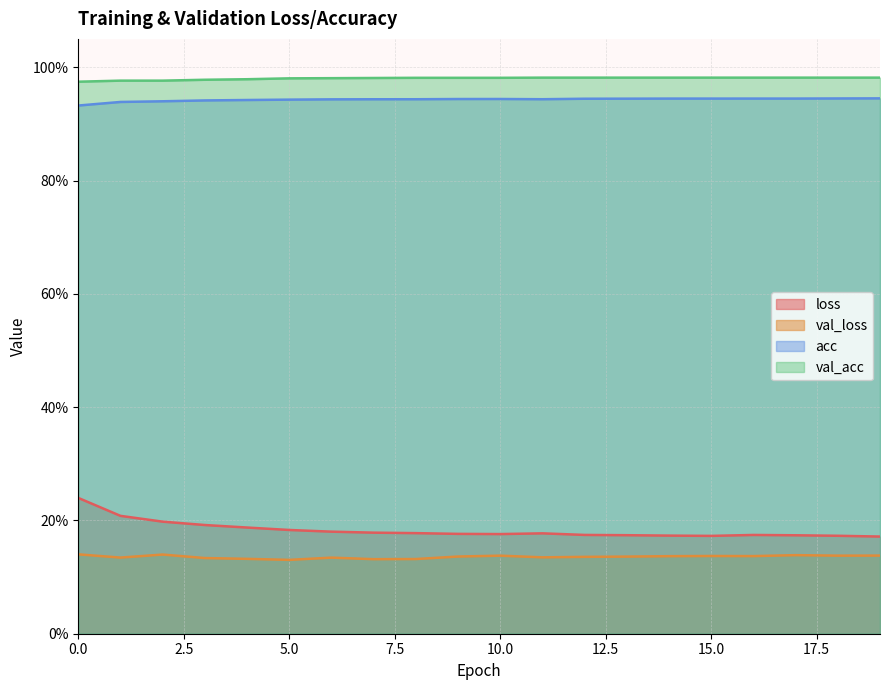

Count the number of data series in this chart.

4